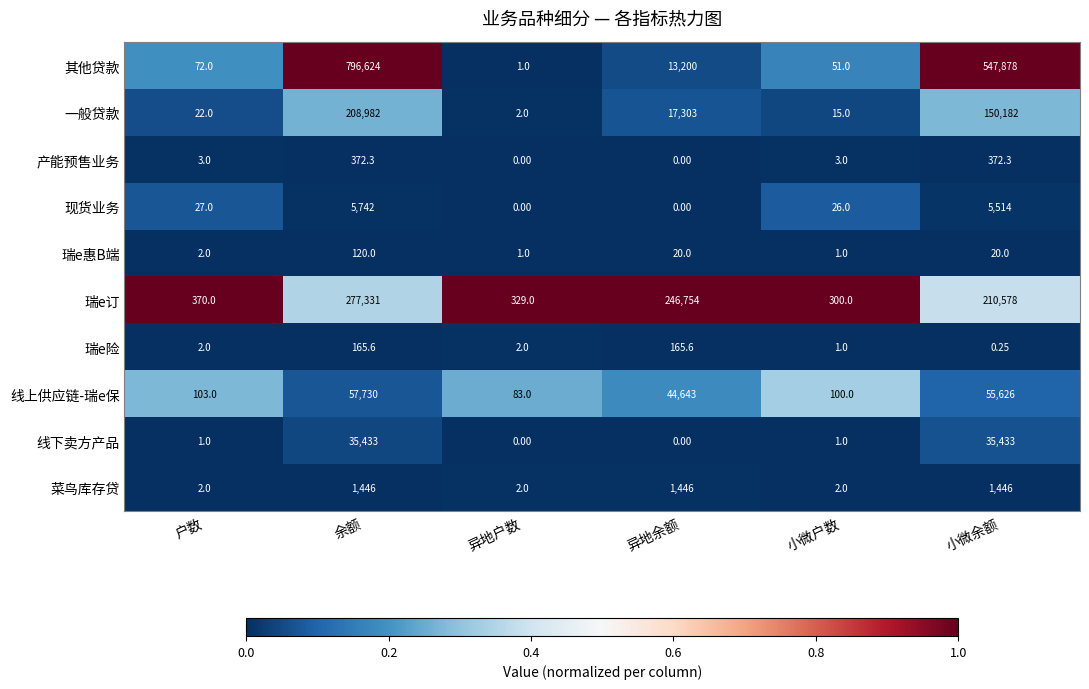

Between 户数 and 异地余额, which series saw the biggest shift?

瑞e订